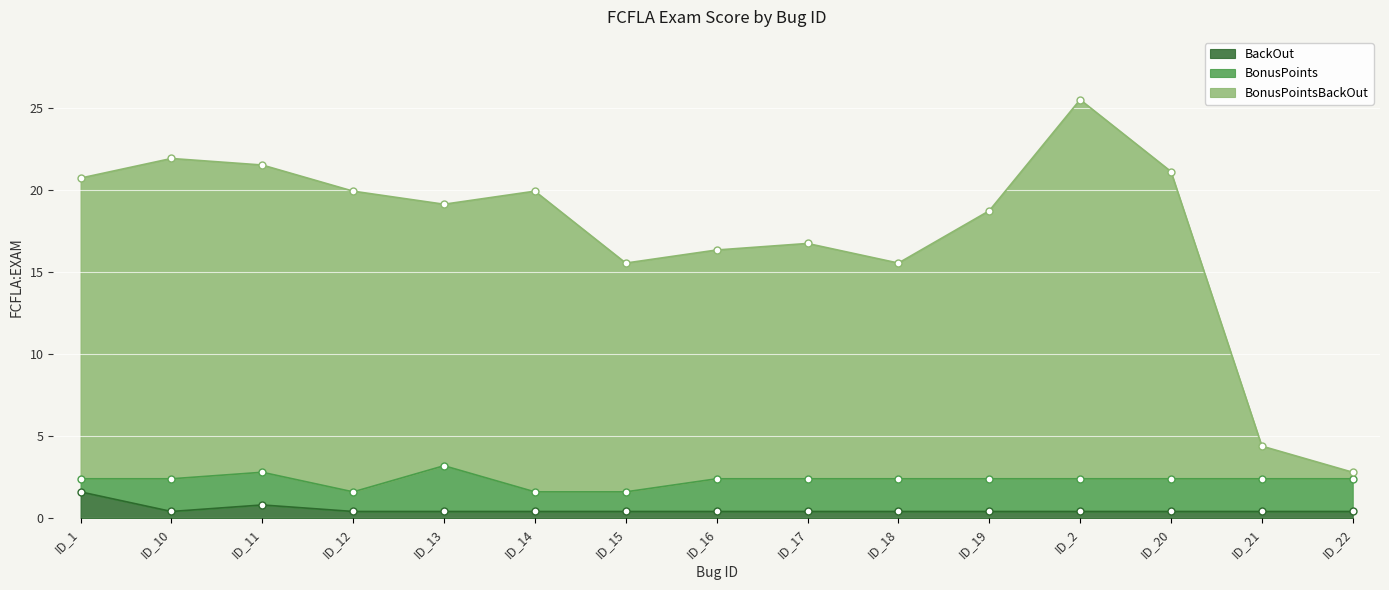

Which series has the widest spread of values?

BonusPointsBackOut